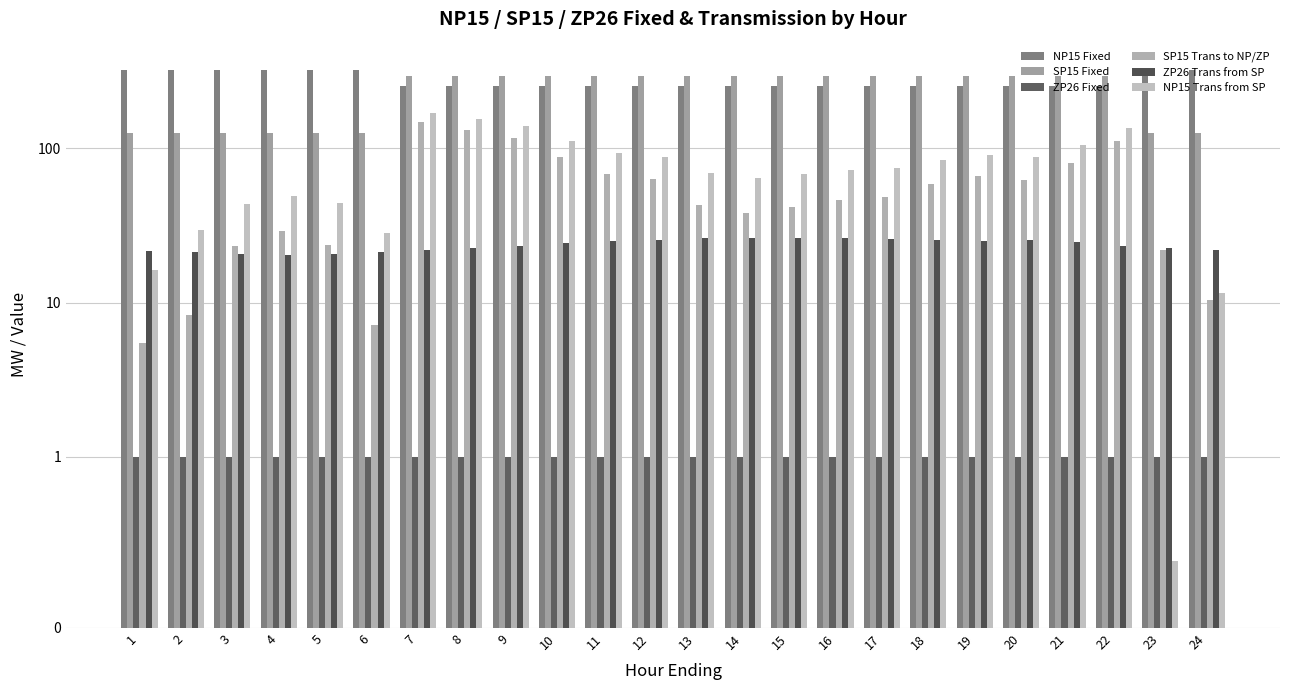

How many SP15 Fixed values are between 126 and 294?

24